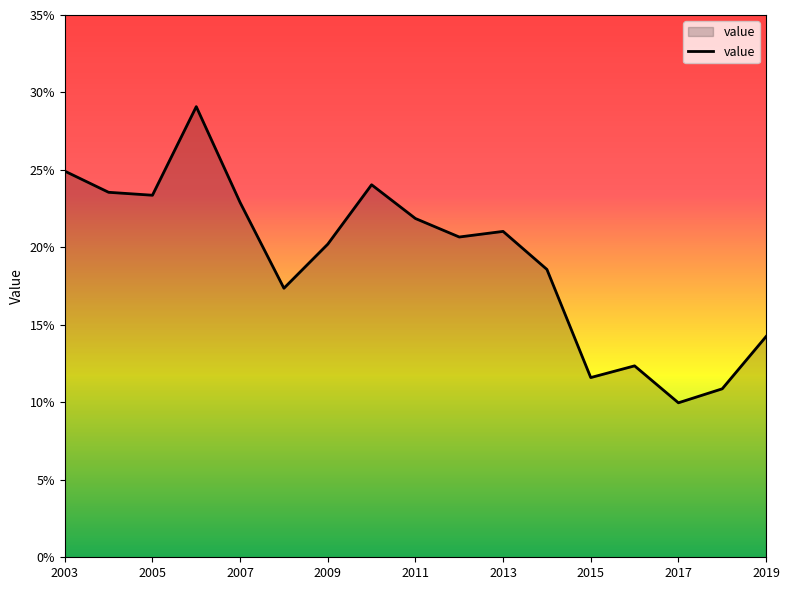

How many interior local peaks (higher than both neighbors) does the data have?

4